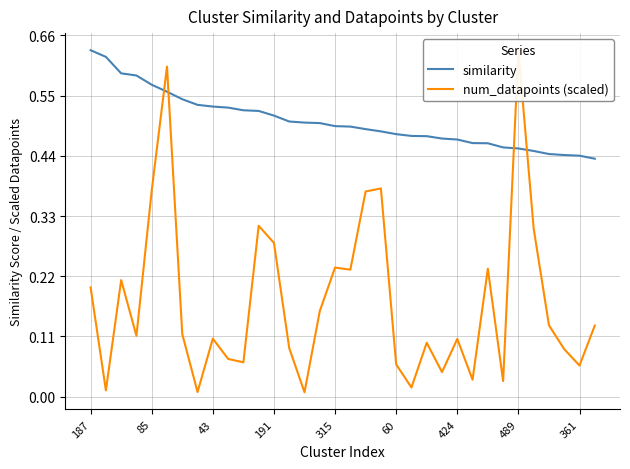

What is the value of the num_datapoints (scaled) point at the 16th from the left?

0.2